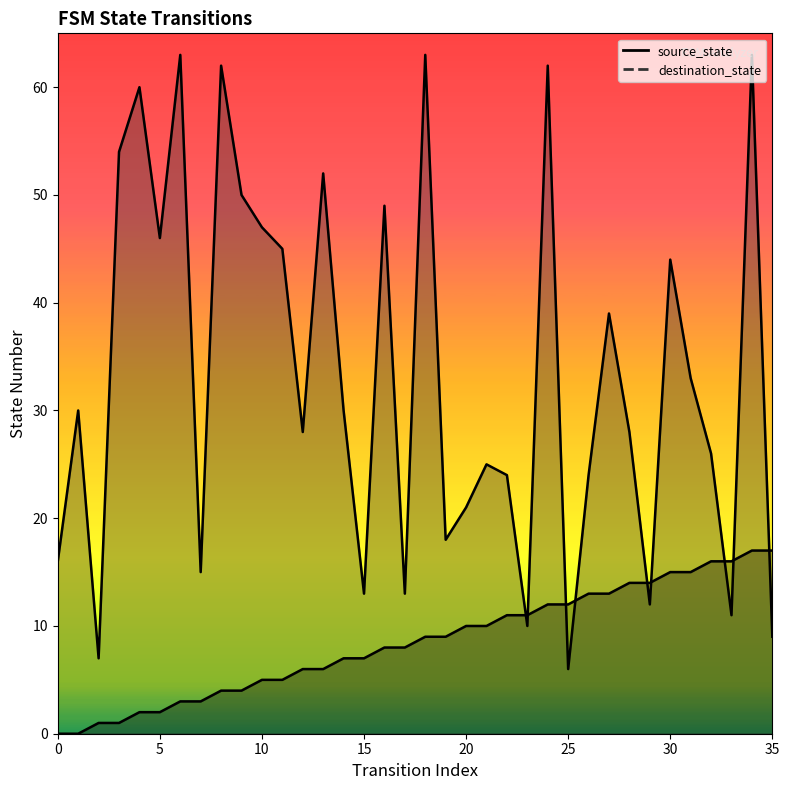

What are all the series names shown in the legend?

source_state, destination_state